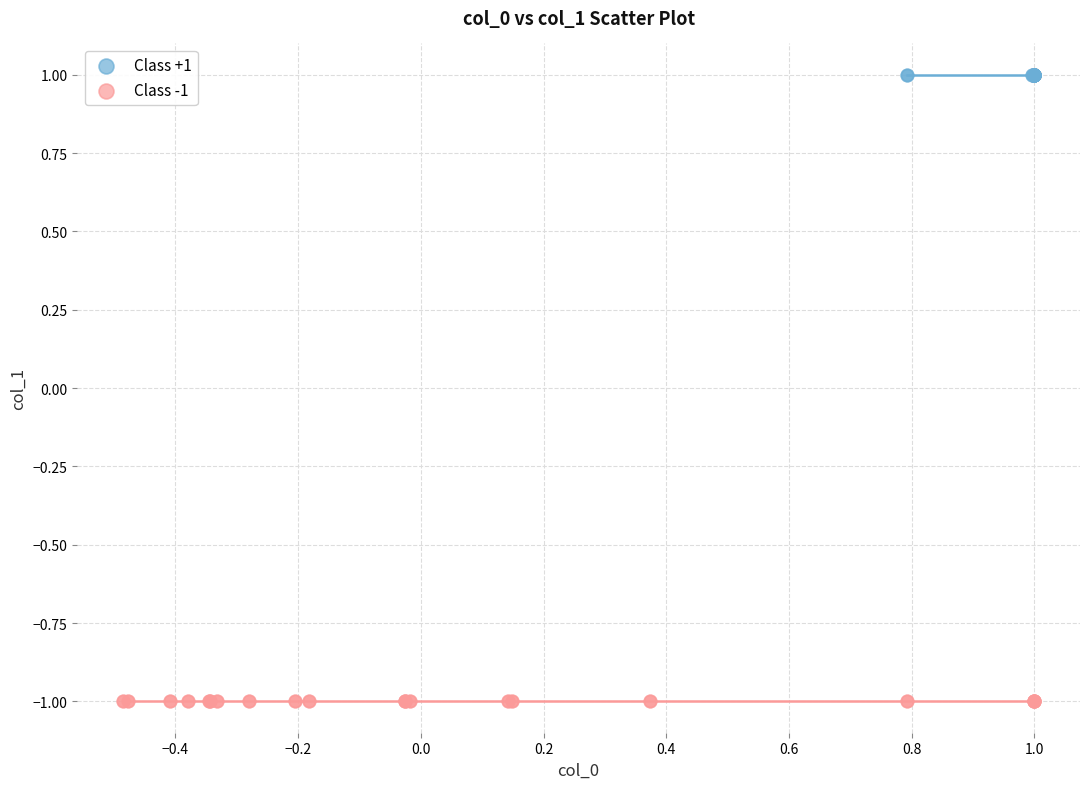

Which series contains the highest Y value?

Class +1